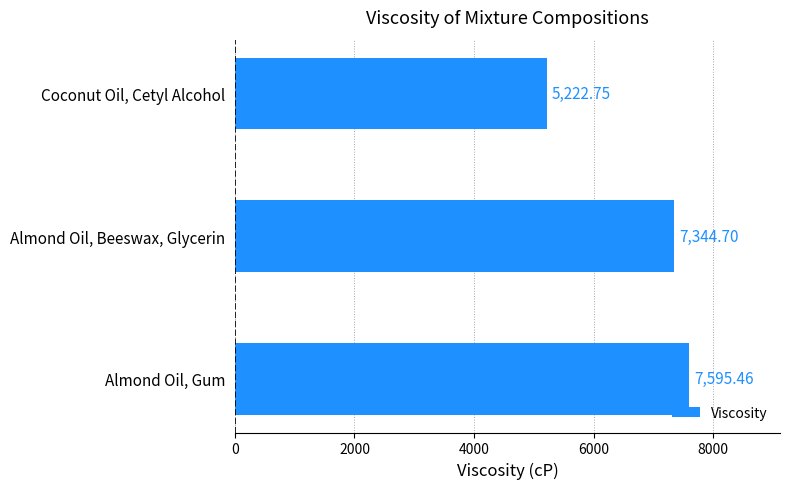

How many values are below 7344?

1